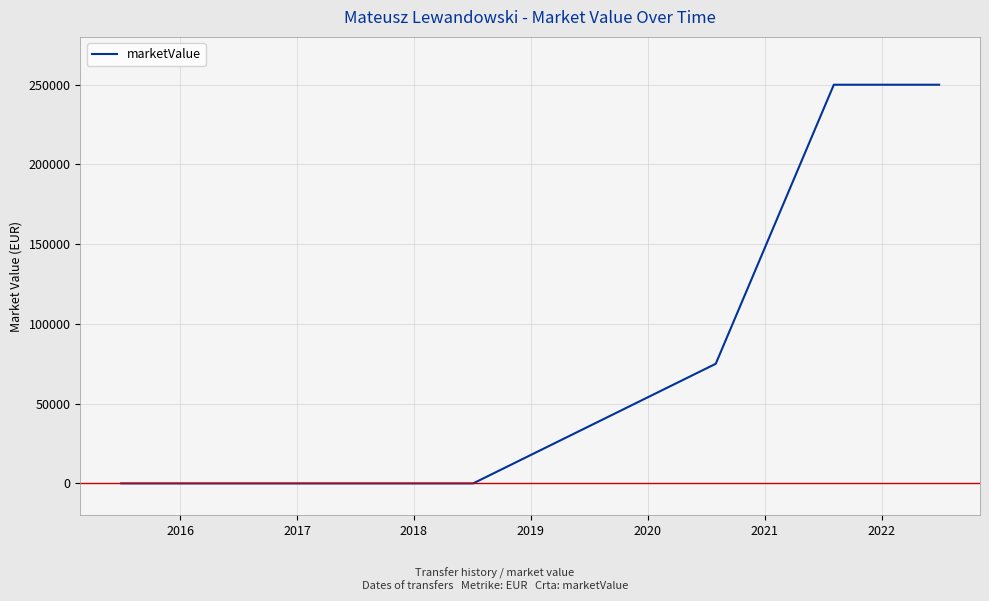

What is the greatest value displayed?

250000